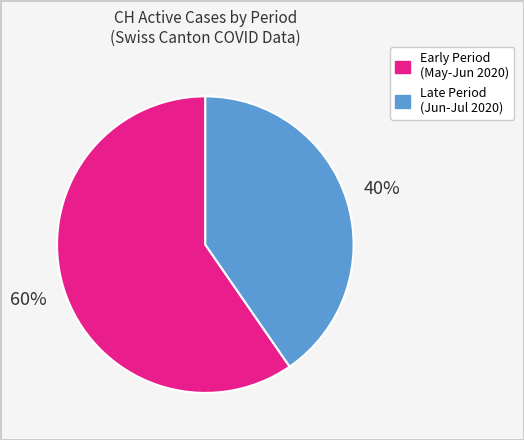

Is there a majority slice in this chart?

Yes